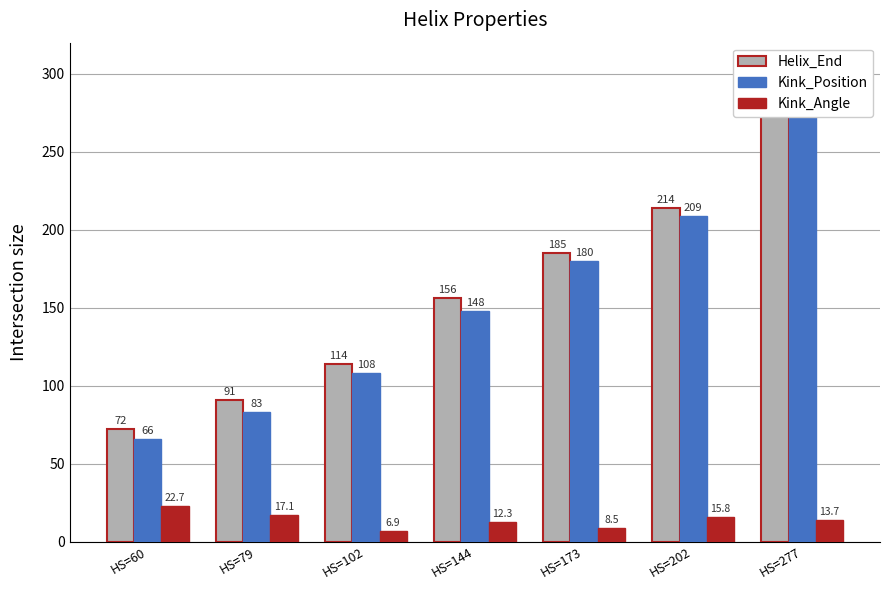

True or false: Helix_End has a value of 72.0 at HS=60.

True